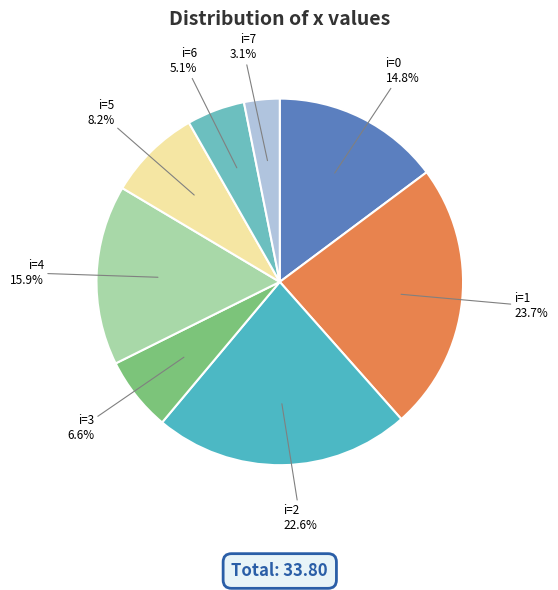

Which category has the smallest portion of the pie?

i=7